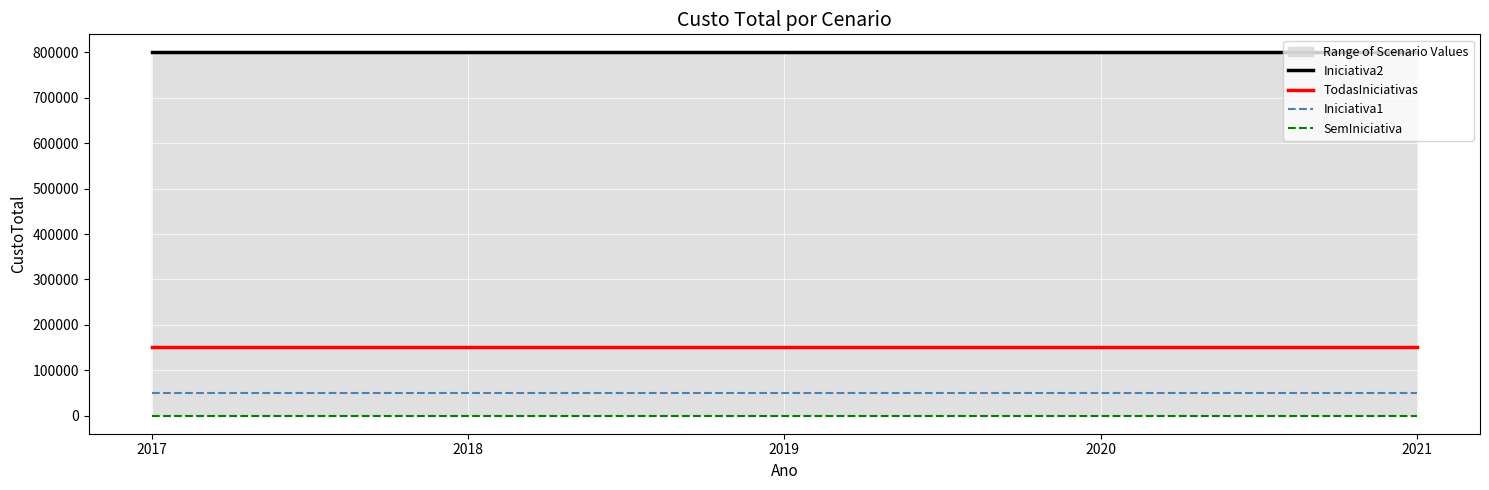

What is the total value across all series at 2018?

1000000